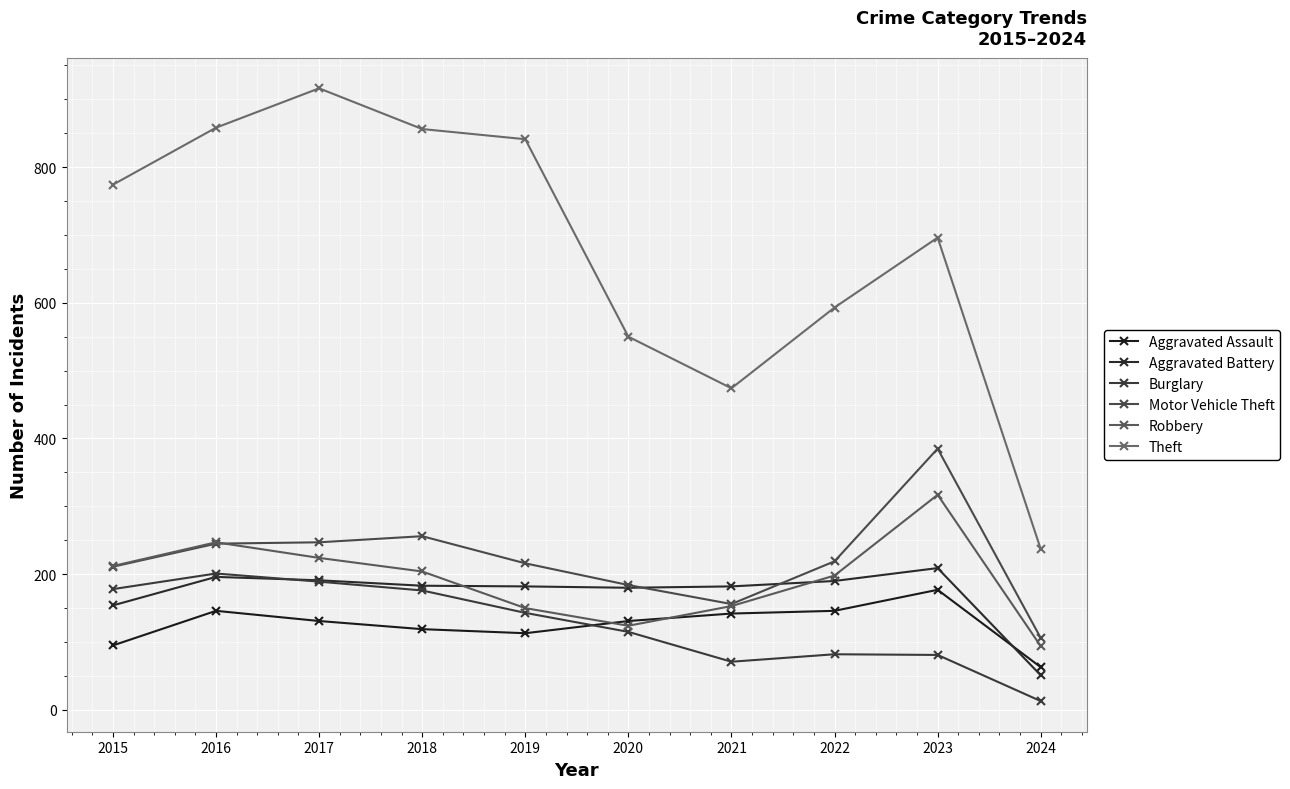

What is the sum of all Motor Vehicle Theft values?

2225